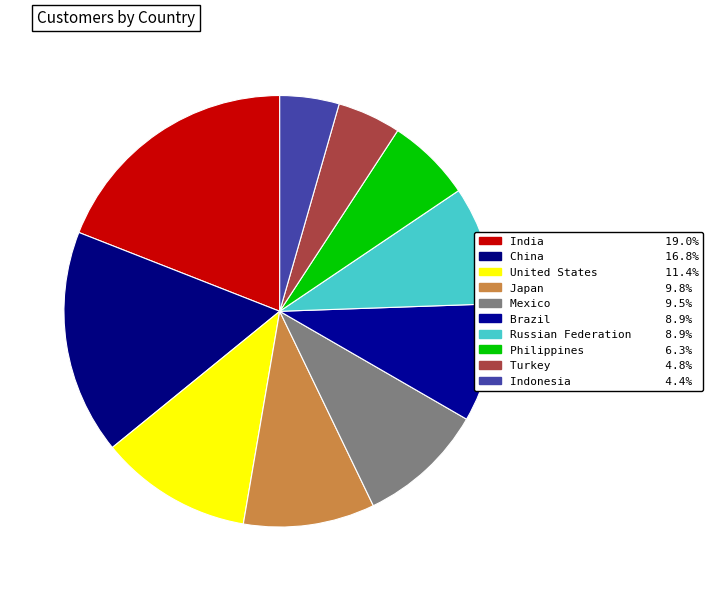

How many slices are in this pie chart?

10